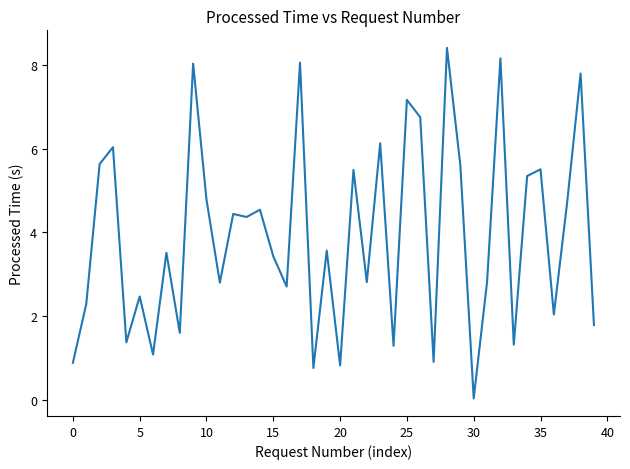

What is the difference between the maximum and minimum values?

8.4